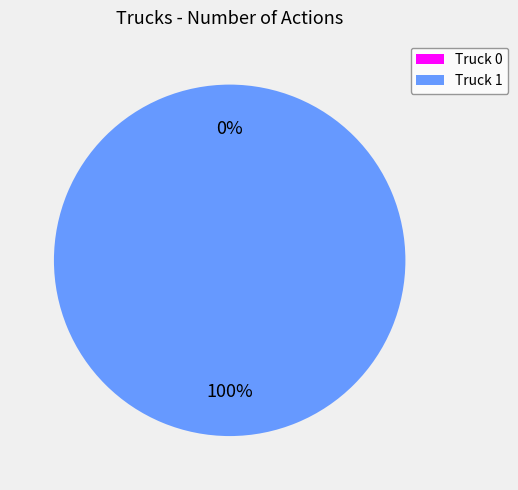

Which slice is the largest?

Truck 1